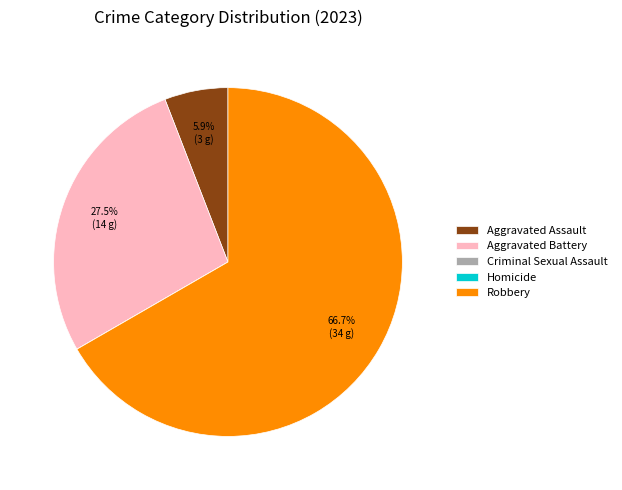

The Robbery slice represents 58% of the pie. True or false?

False